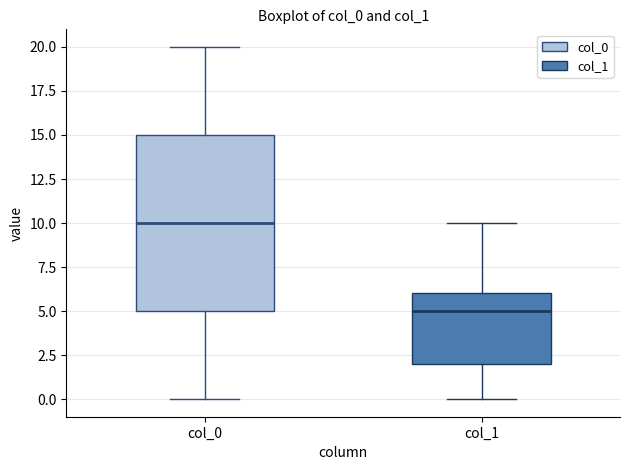

Reading left to right, read every box against the y-axis: the position of its median line, the range the box covers, and the ends of its whiskers. The values are not printed on the chart, so give them approximately, as read against the axis.

col_0: median 10, box 5 to 15, whiskers 0 to 20
col_1: median 5, box 2 to 6, whiskers 0 to 10